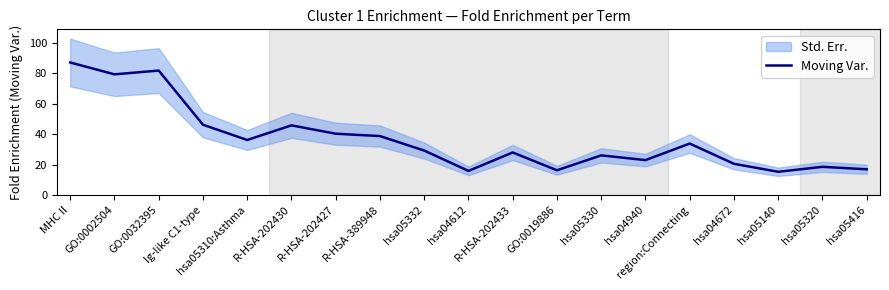

What position from the right is MHC II?

19